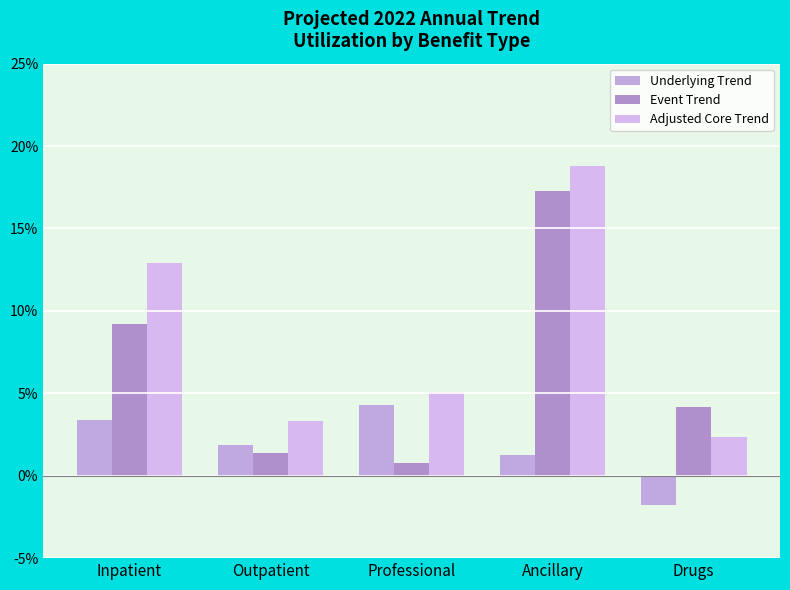

Rank the series by their average value, from highest to lowest.

Adjusted Core Trend, Event Trend, Underlying Trend